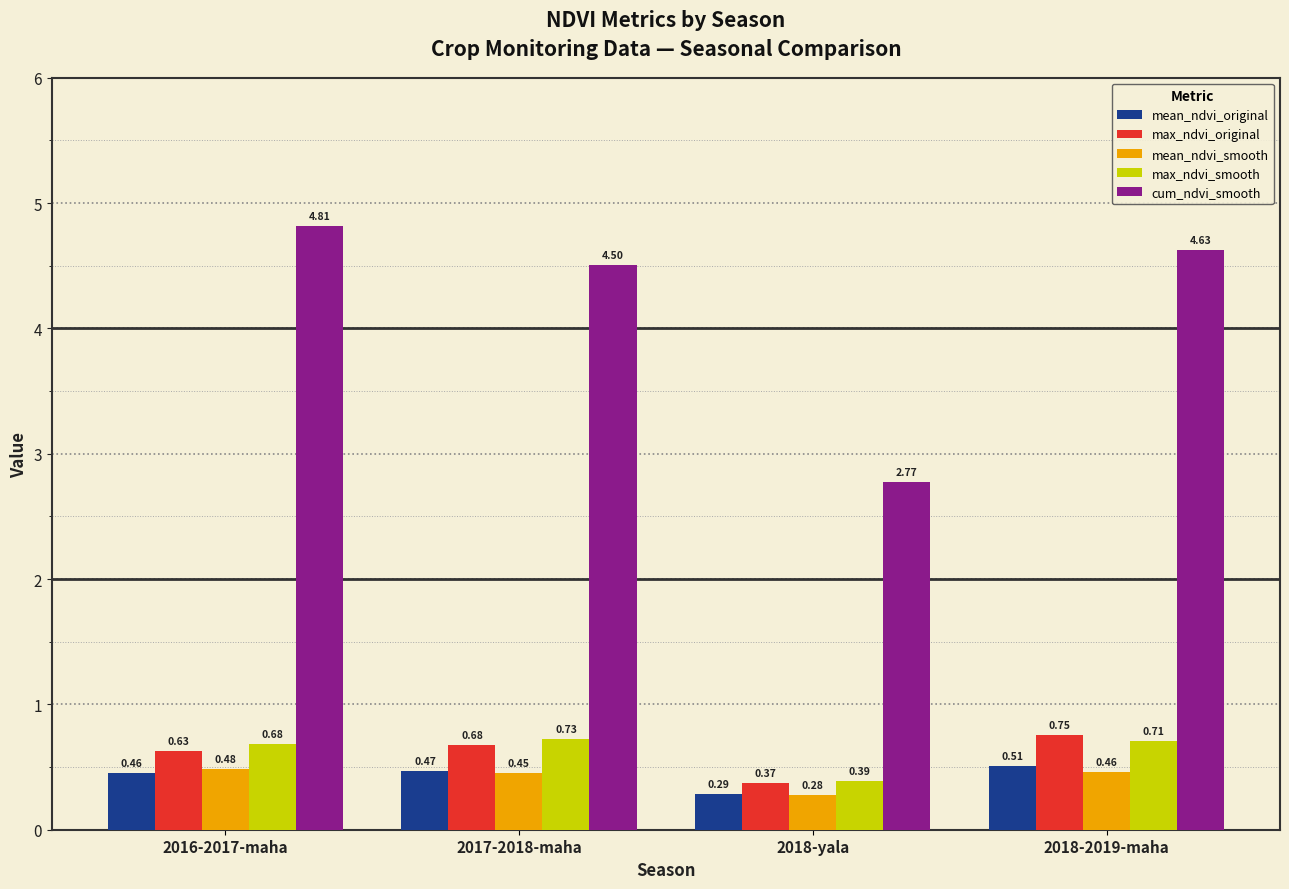

Which series has the largest range (max minus min)?

cum_ndvi_smooth